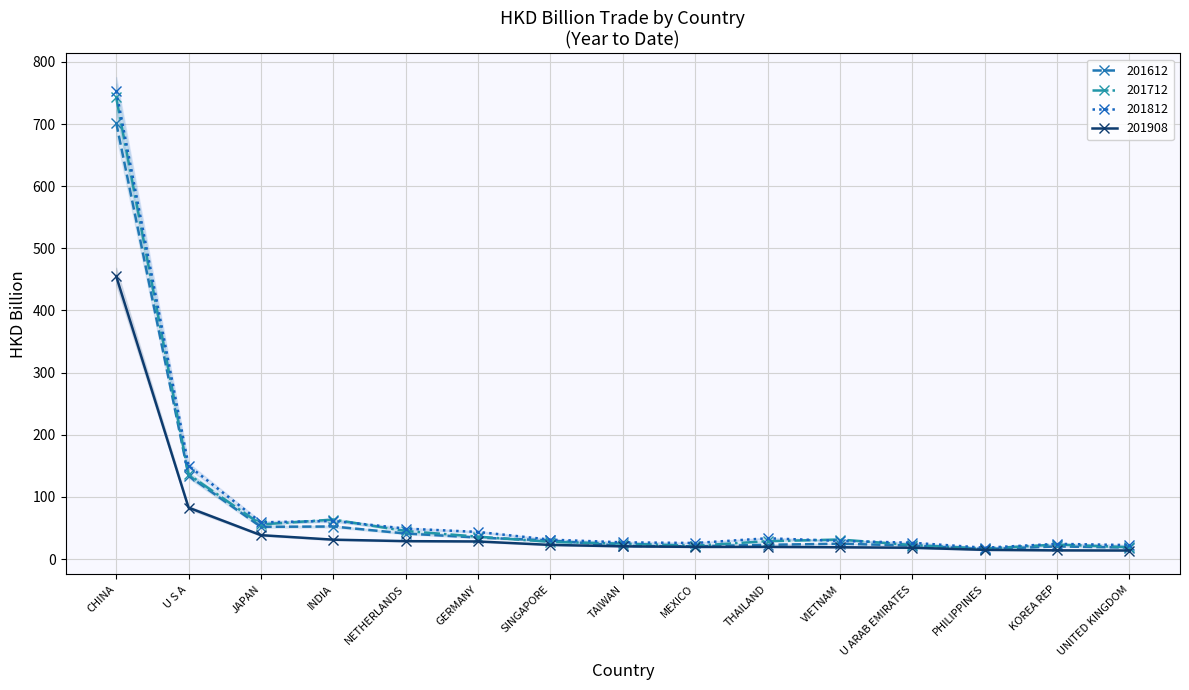

The 201812 series shows 27.0 at TAIWAN. True or false?

True